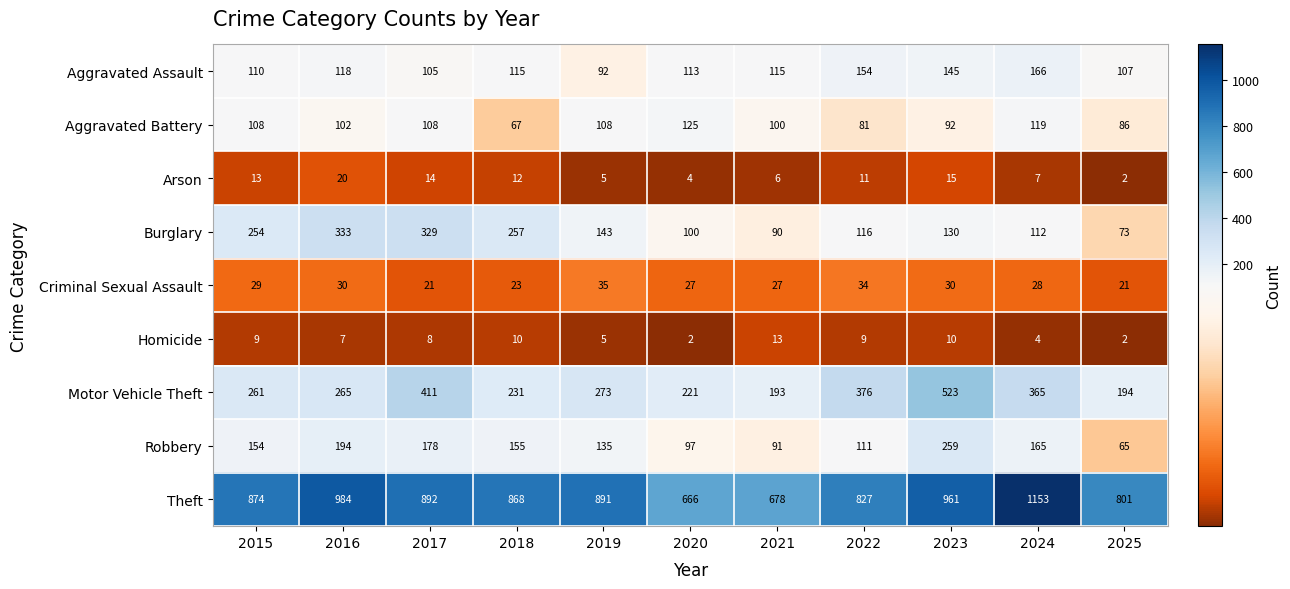

What is the difference between the maximum and minimum values in the Burglary series?

260